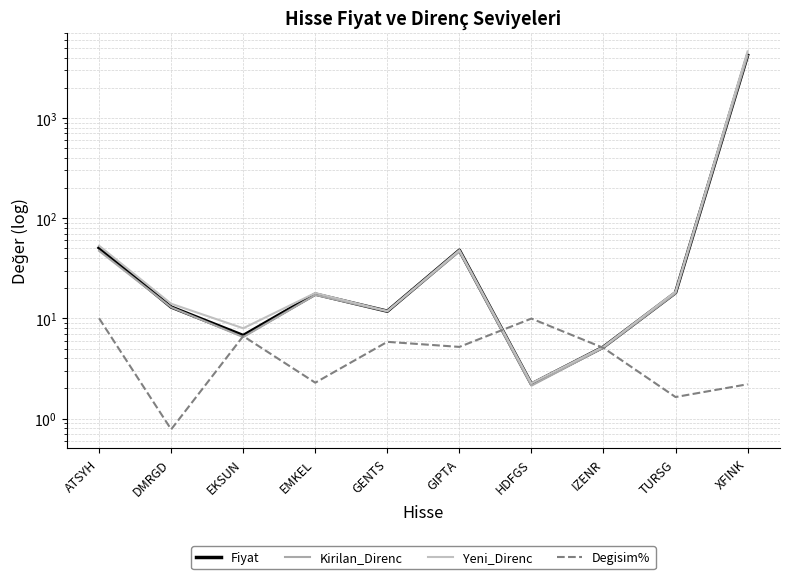

At which category is the sum across all series the highest?

XFINK